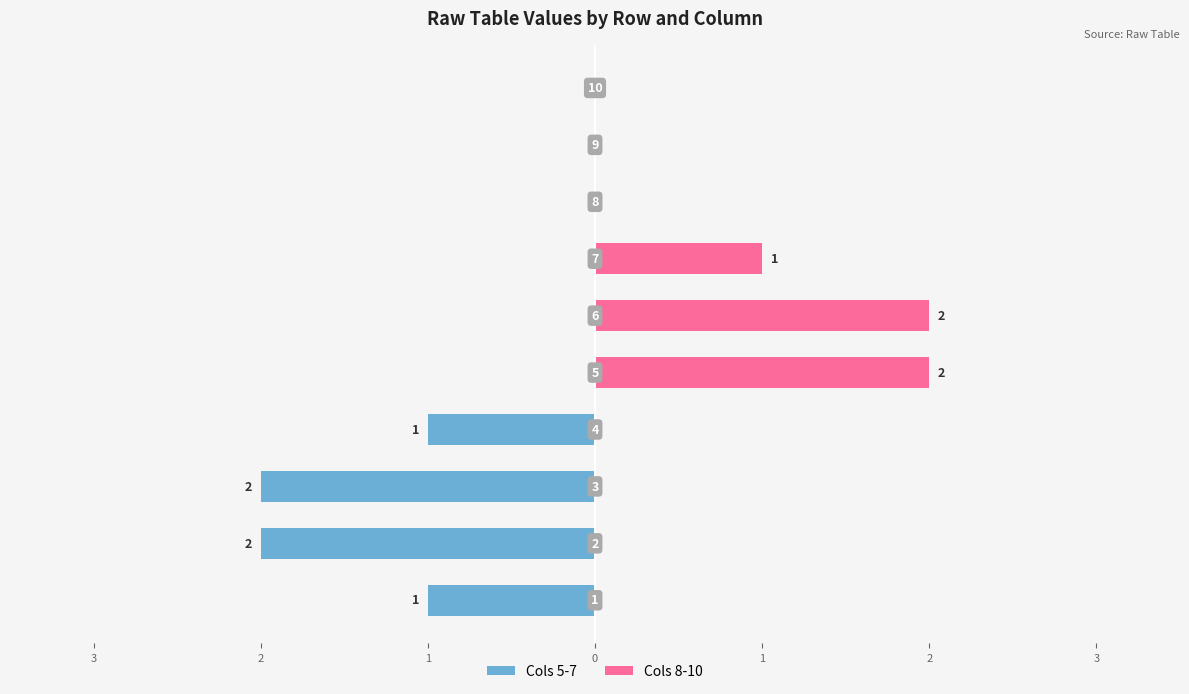

Which series has the largest range (max minus min)?

Cols 5-7